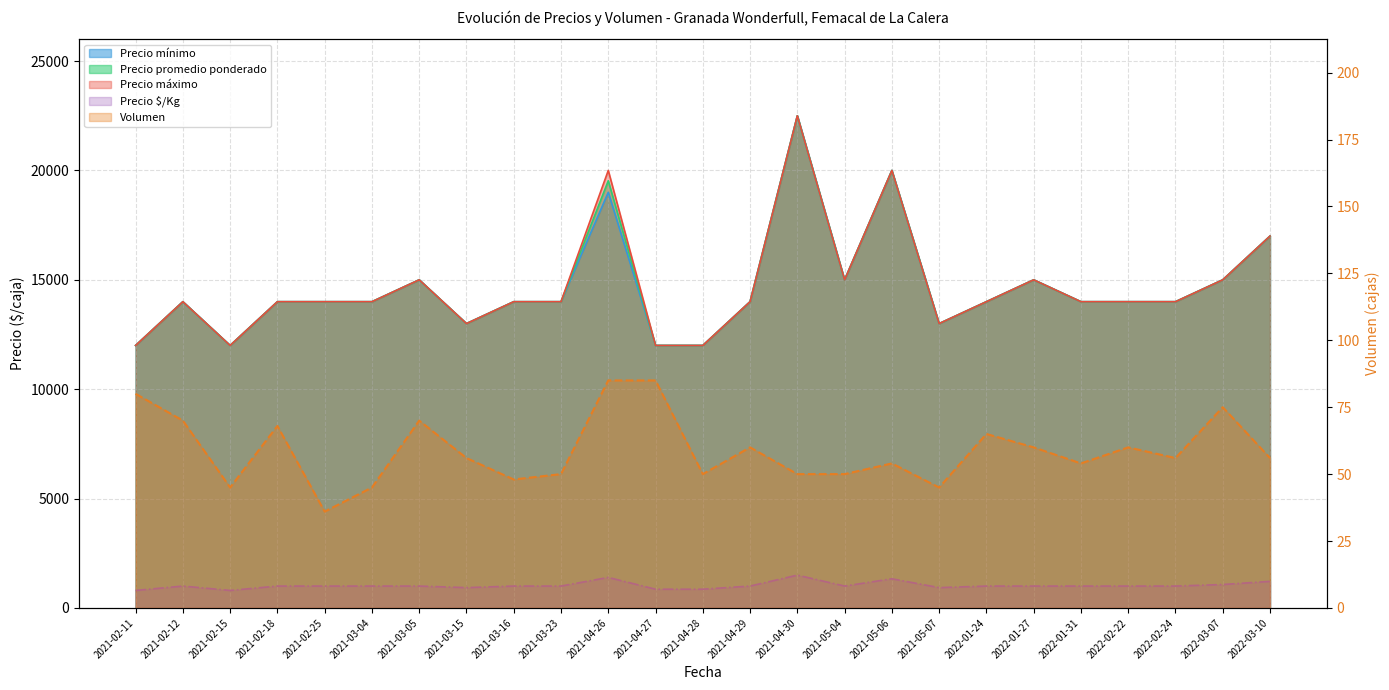

List the series in order of their peak value, highest first.

Precio mínimo, Precio promedio ponderado, Precio máximo, Precio $/Kg, Volumen